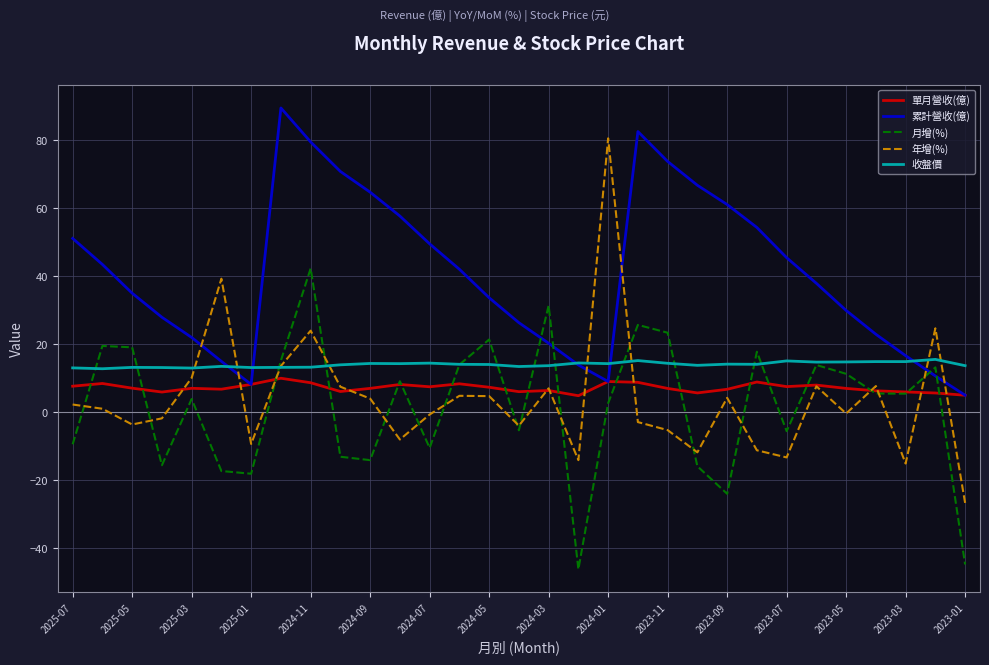

What is the greatest value displayed?

89.5